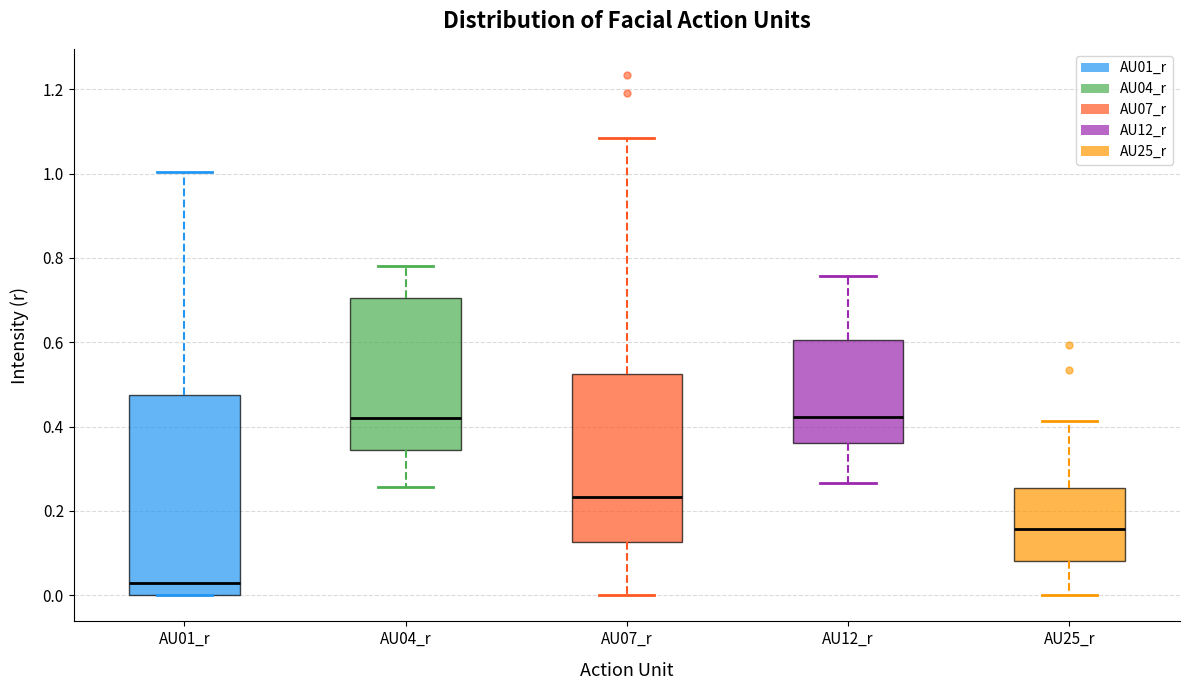

Which box is the tallest, from its lower edge to its upper edge?

AU01_r